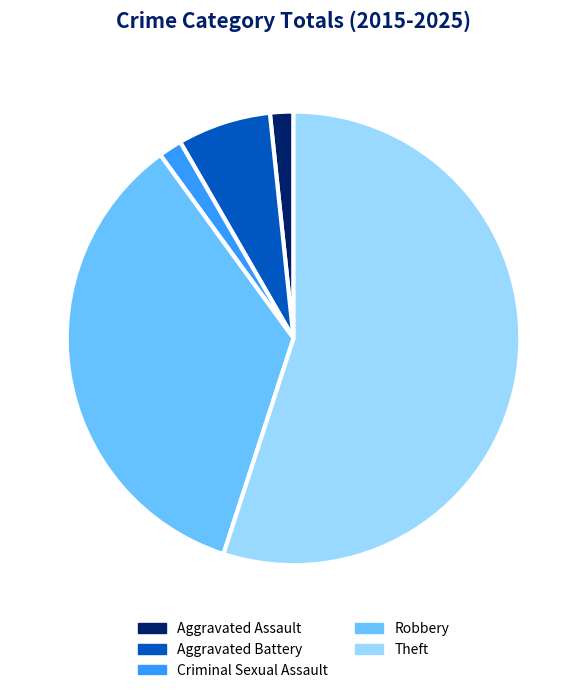

Do Aggravated Battery and Robbery together represent more than half of the pie?

No